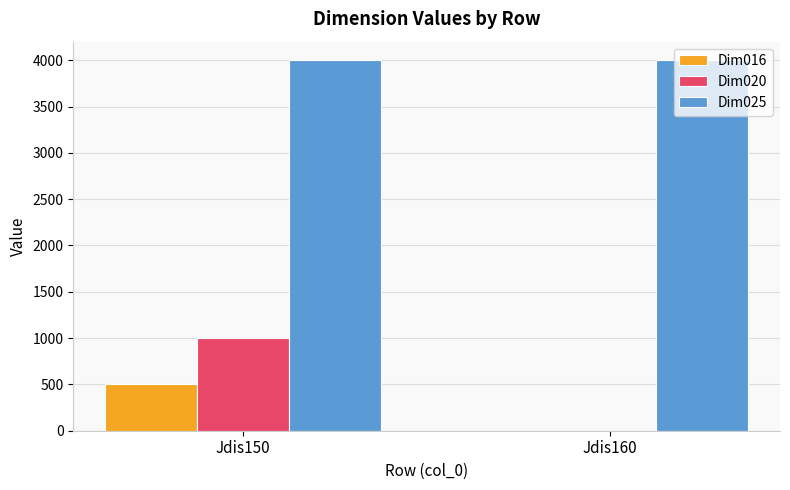

Which series has the largest range (max minus min)?

Dim020